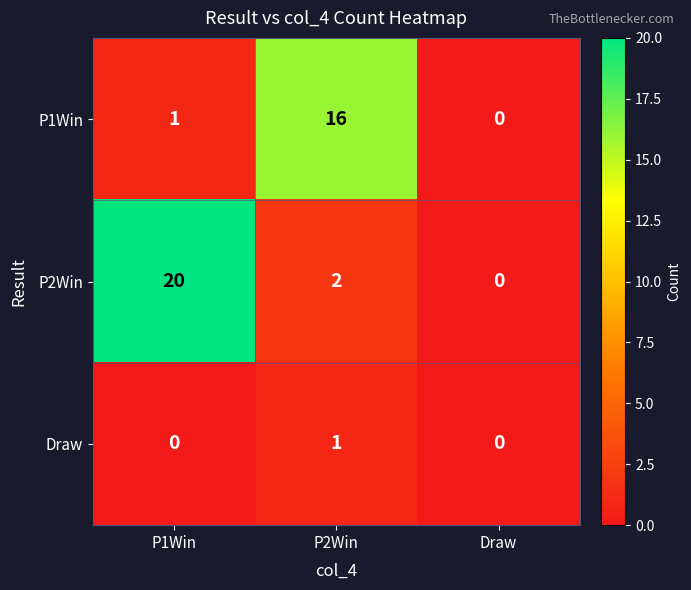

List the series in order of their overall mean, lowest first.

Draw, P1Win, P2Win